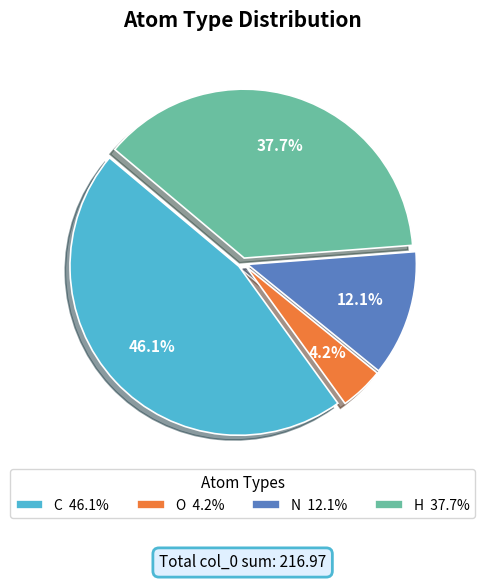

Count the number of slices in the pie.

4